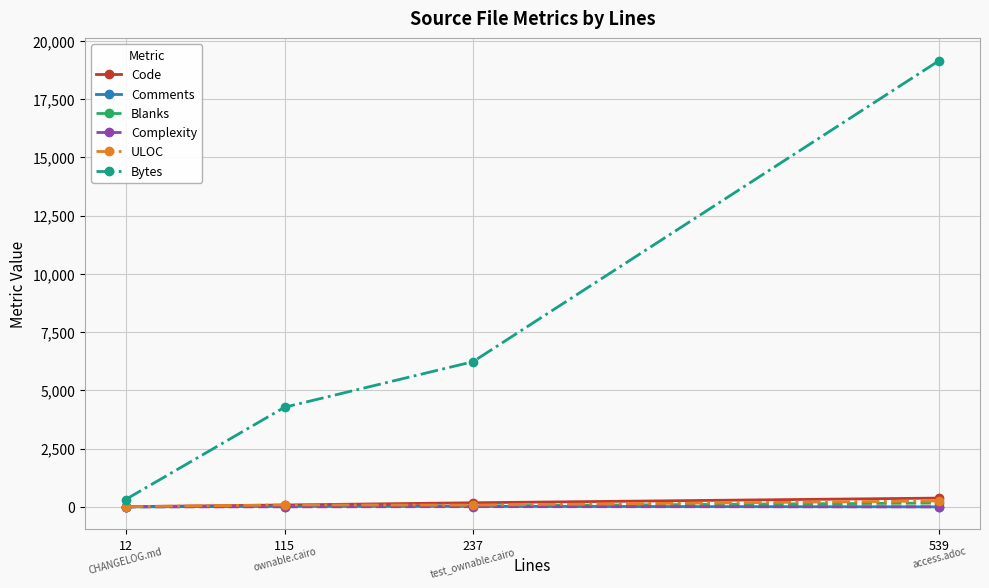

Is it true that Comments equals 23 at 115?

True